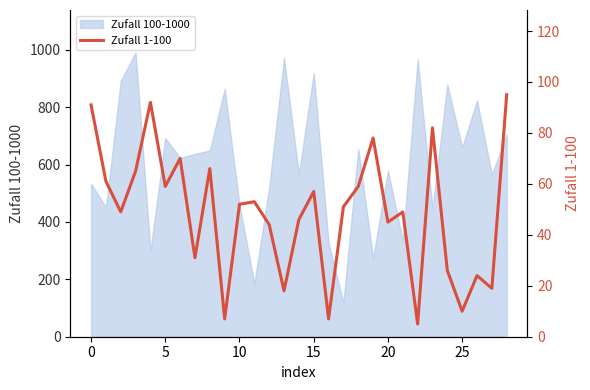

The value of Zufall 100-1000 at 15 is 918. True or false?

True